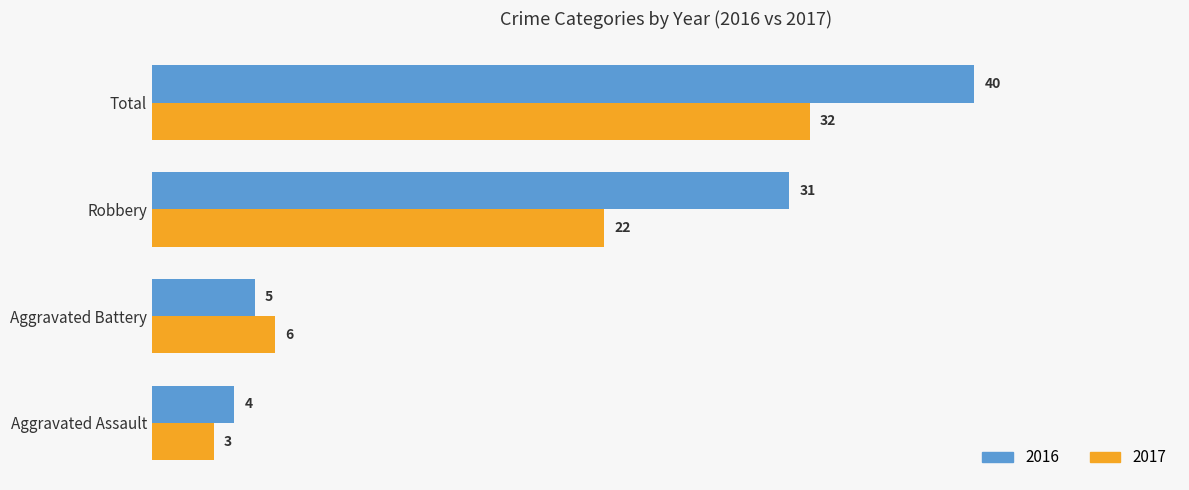

List the series in order of their peak value, highest first.

2016, 2017